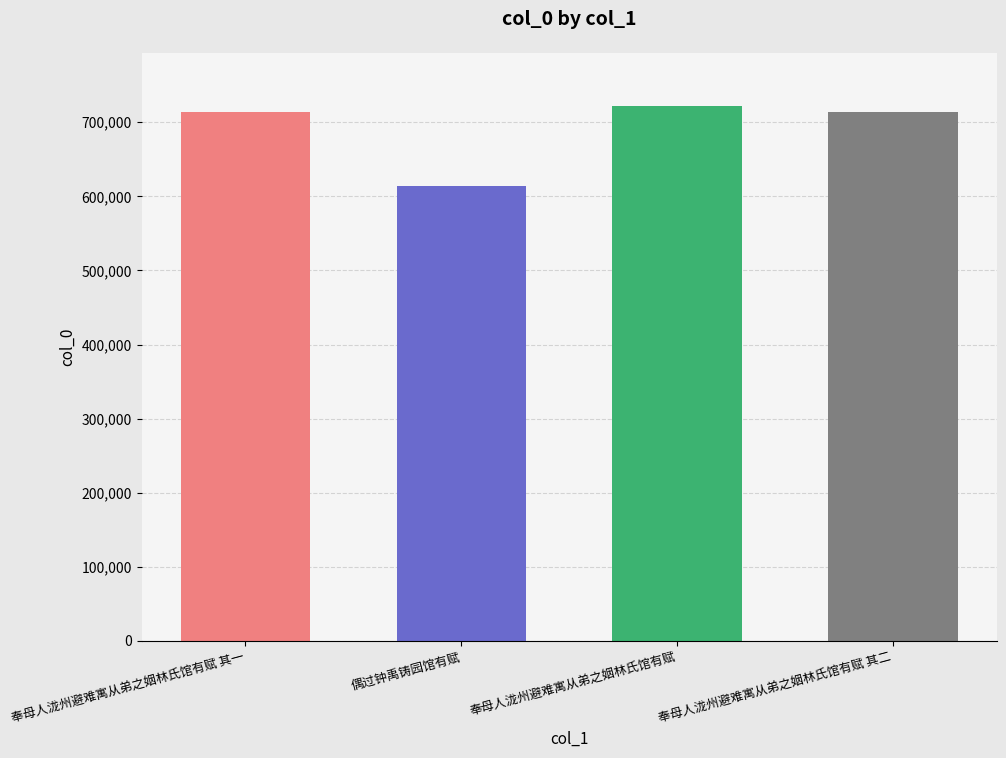

Reading left to right, extract all data points from this chart.

713987	614060	721532	713988